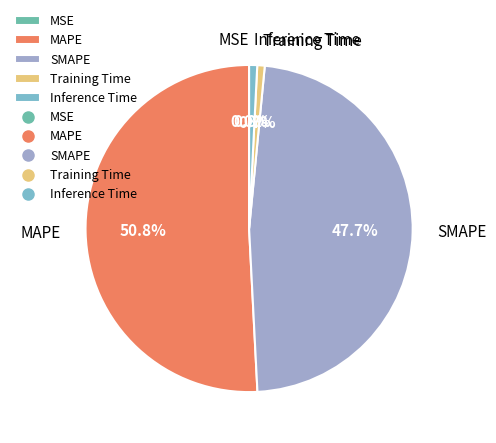

Which category accounts for the majority?

MAPE